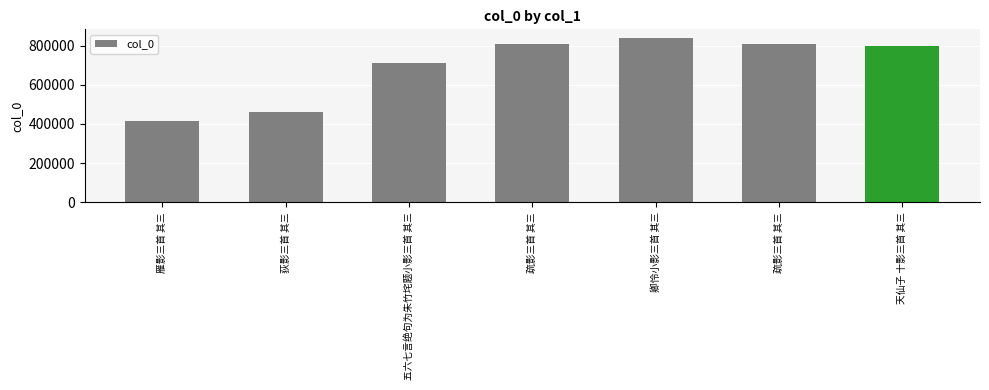

What is the ratio of the value at 雁影三首 其三 to the value at 天仙子 十影三首 其三?

0.5